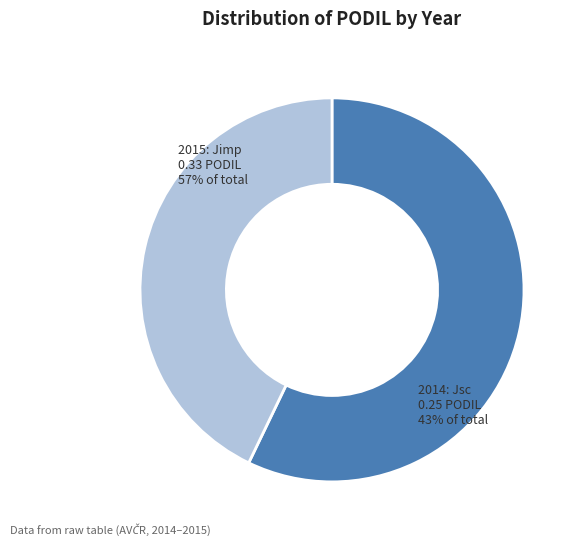

Does any single category account for the majority?

Yes